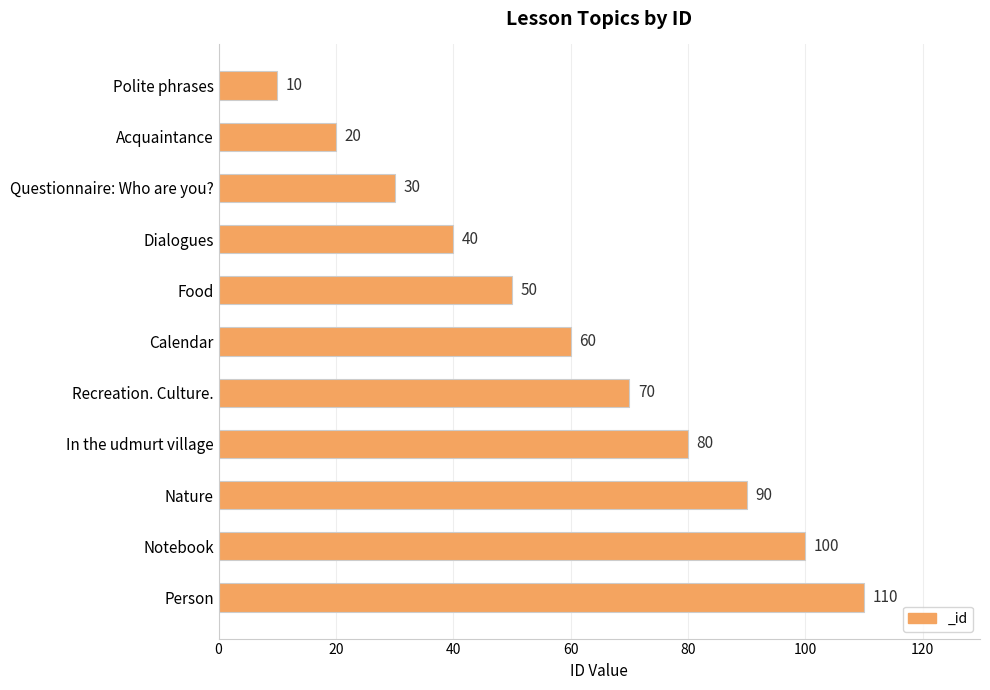

What is the change in value from Acquaintance to In the udmurt village?

+60